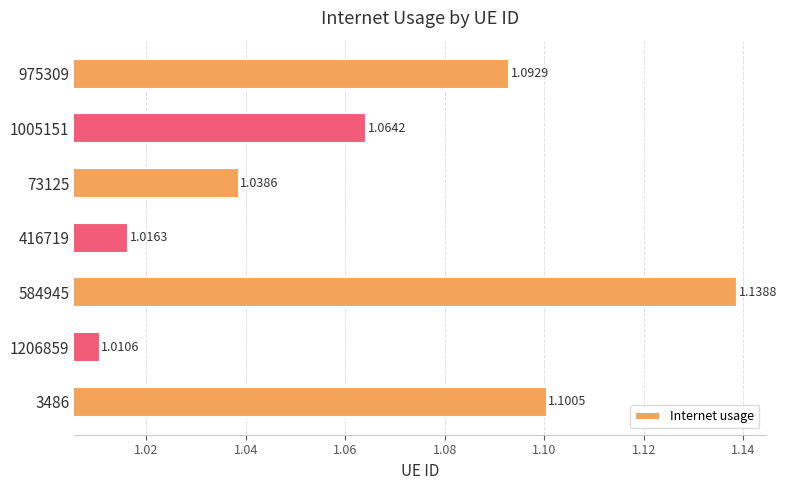

Approximately how many times larger is the value at 1005151 compared to 584945?

0.9